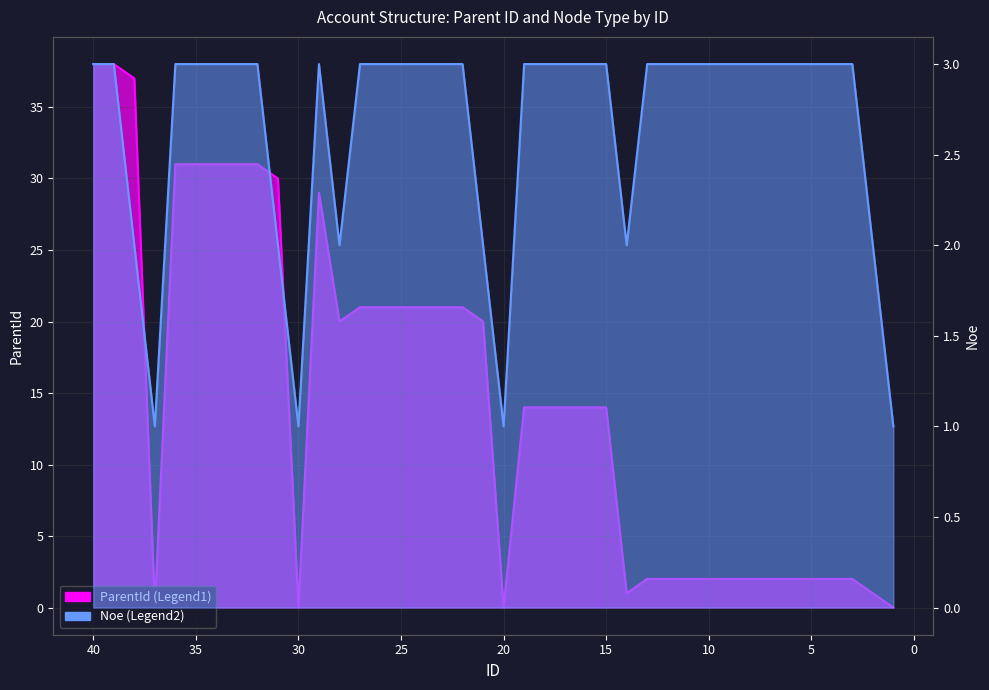

Rank the series by their maximum value, from lowest to highest.

Noe, ParentId